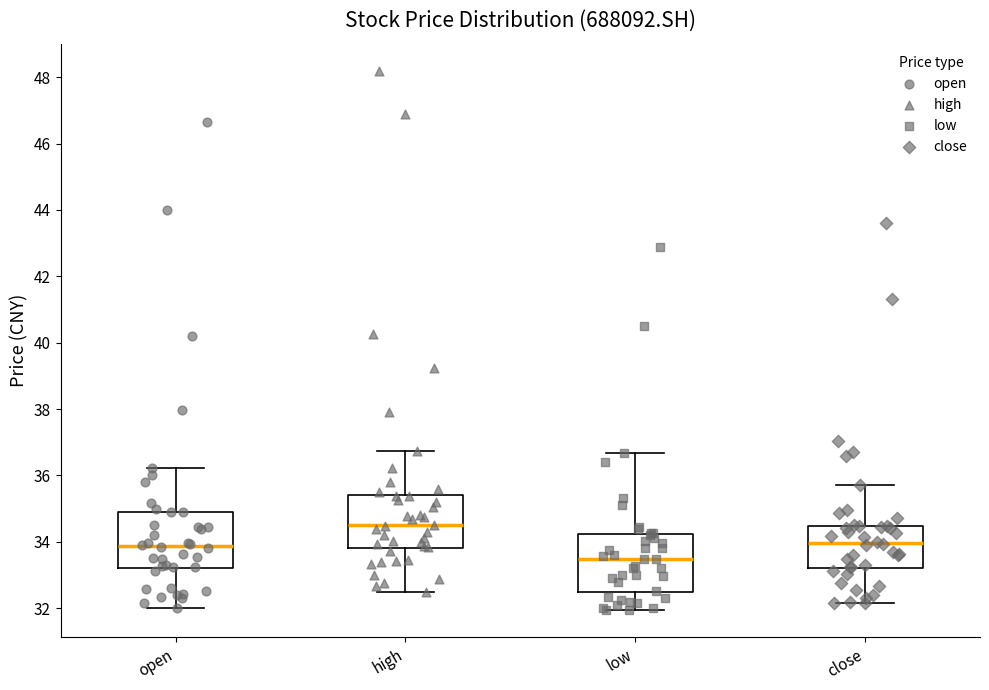

Reading left to right, read every box against the y-axis: the position of its median line, the range the box covers, and the ends of its whiskers. The values are not printed on the chart, so give them approximately, as read against the axis.

open: median 33.8, box 33.2 to 35.0, whiskers 32.0 to 36.2
high: median 34.4, box 33.8 to 35.4, whiskers 32.6 to 36.8
low: median 33.4, box 32.4 to 34.2, whiskers 32.0 to 36.6
close: median 34.0, box 33.2 to 34.4, whiskers 32.2 to 35.8